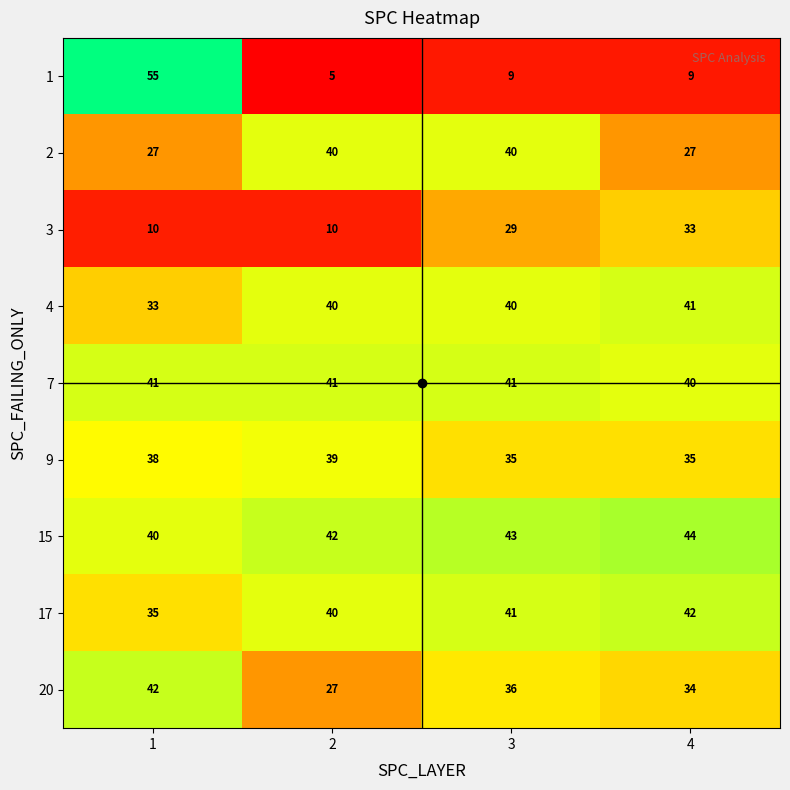

Rank the series at 4 from highest to lowest value.

15, 17, 4, 7, 9, 20, 3, 2, 1